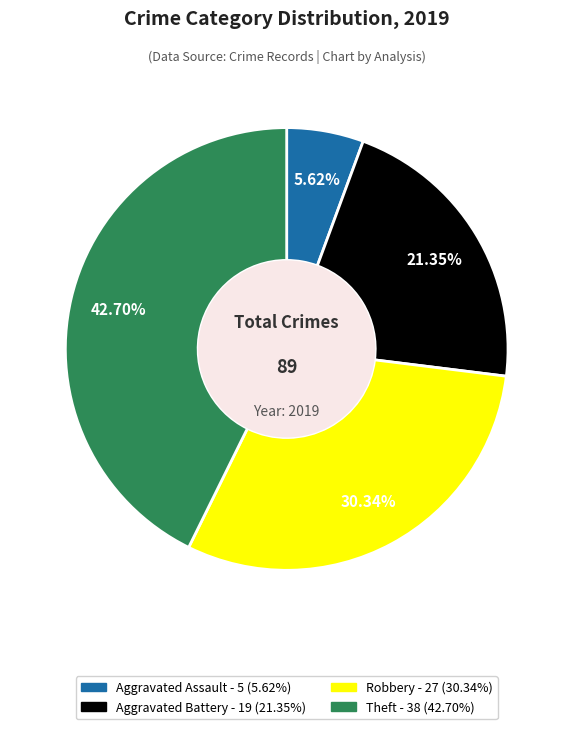

Is there any slice that represents more than half of the pie?

No